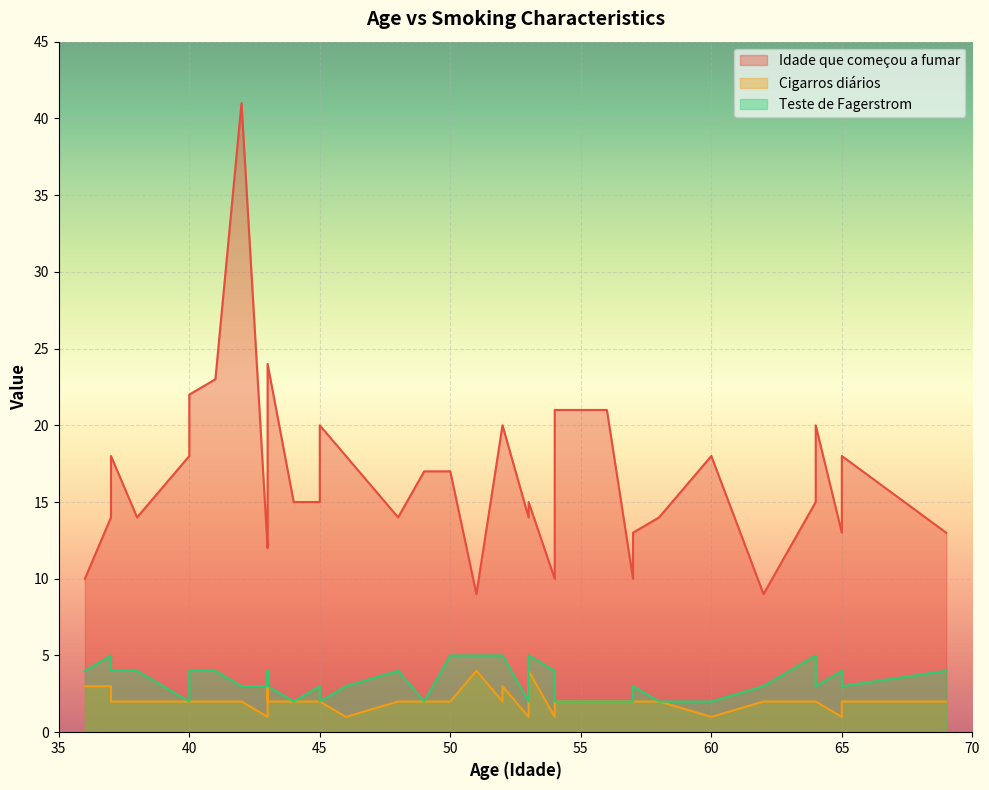

True or false: Idade que começou a fumar and Cigarros diários intersect in this chart.

False